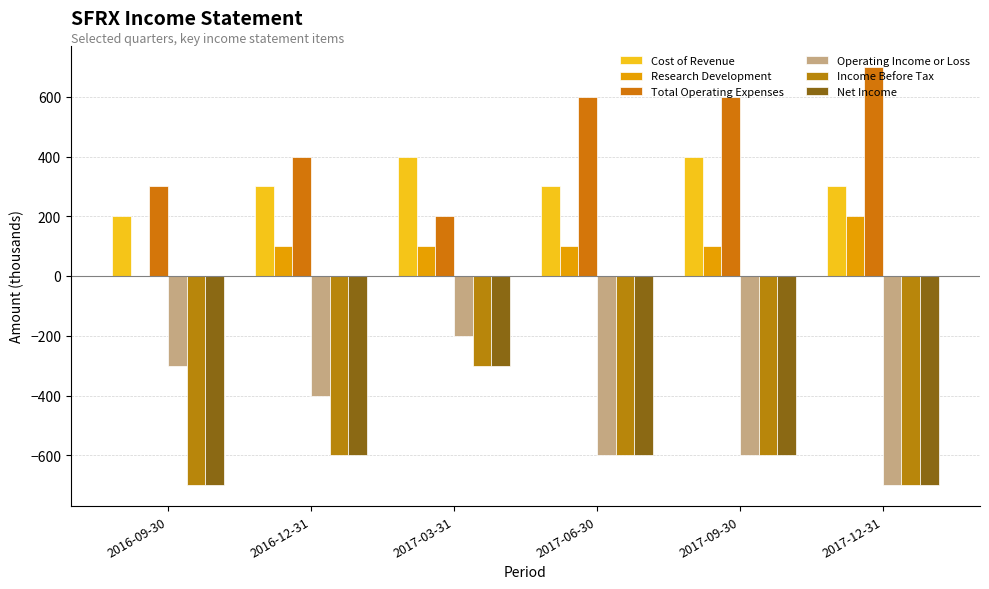

Are the bars grouped side by side (vs. stacked)?

Yes